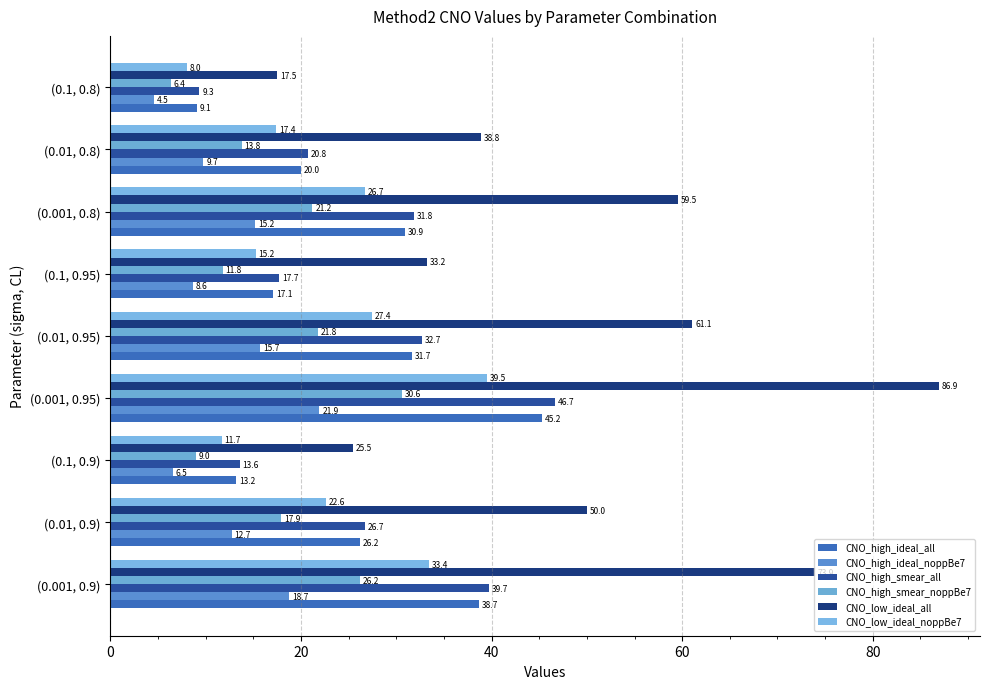

Reading right to left, transcribe all the data shown in this chart.

CNO_high_ideal_all: 9.1	20.0	30.9	17.1	31.7	45.2	13.2	26.2	38.7
CNO_high_ideal_noppBe7: 4.5	9.7	15.2	8.6	15.7	21.9	6.5	12.7	18.7
CNO_high_smear_all: 9.3	20.8	31.8	17.7	32.7	46.7	13.6	26.7	39.7
CNO_high_smear_noppBe7: 6.4	13.8	21.2	11.8	21.8	30.6	9.0	17.9	26.2
CNO_low_ideal_all: 17.5	38.8	59.5	33.2	61.1	86.9	25.5	50.0	73.9
CNO_low_ideal_noppBe7: 8.0	17.4	26.7	15.2	27.4	39.5	11.7	22.6	33.4